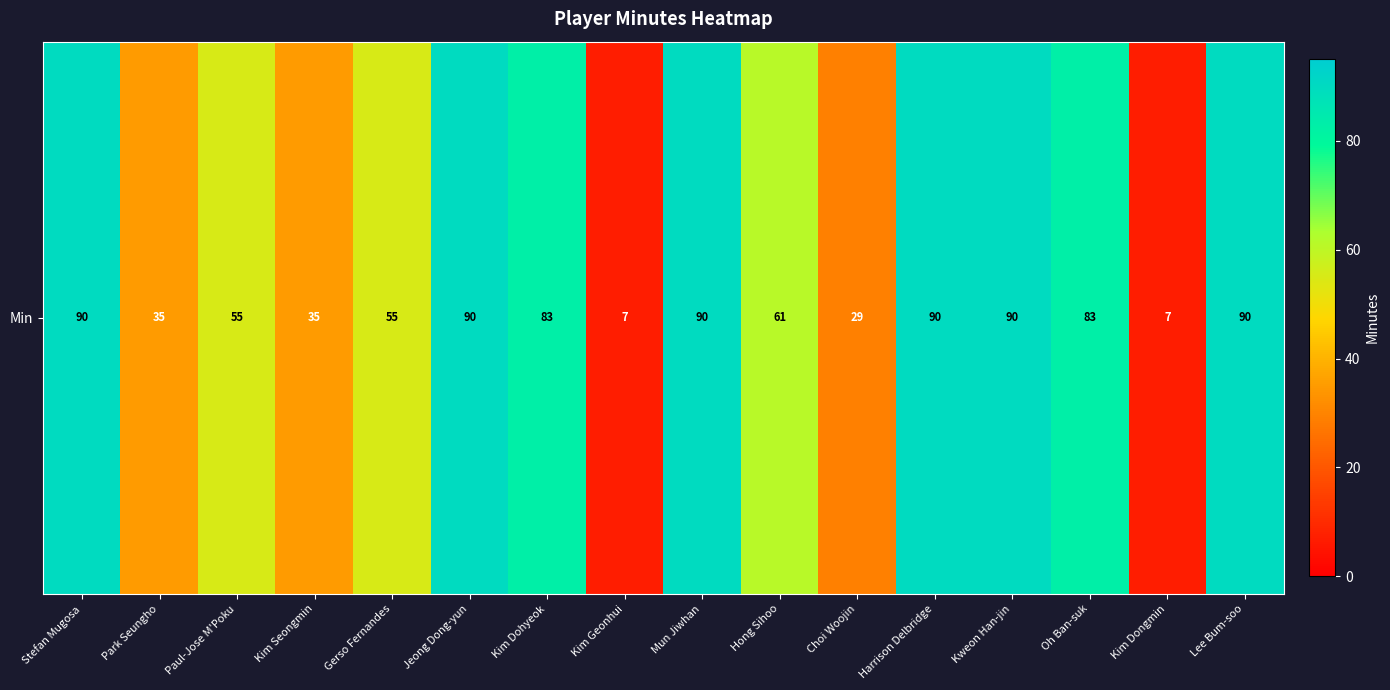

Which category has the highest value across all series?

Stefan Mugosa